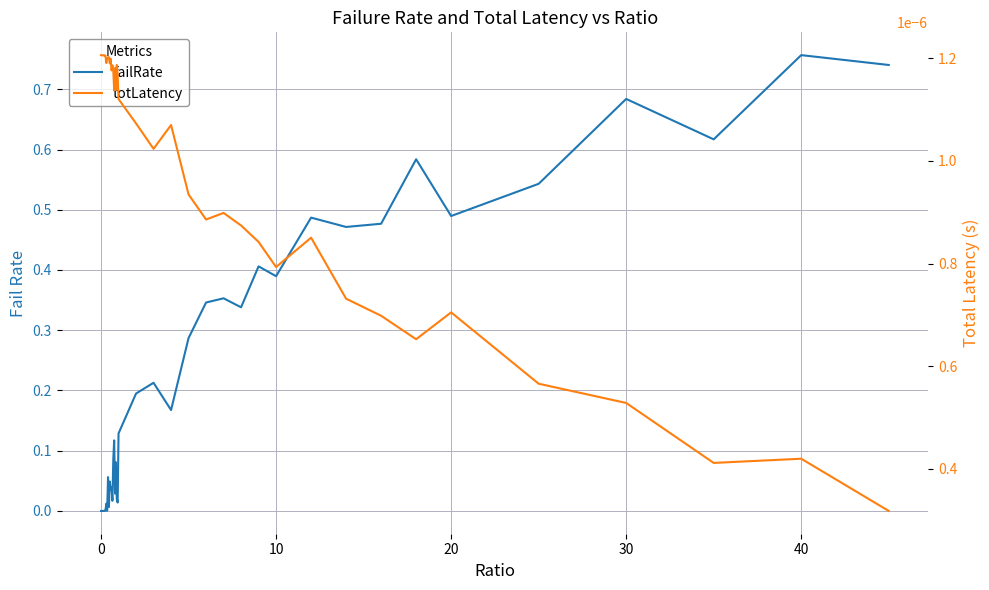

At which category does the chart reach its peak across all series?

40